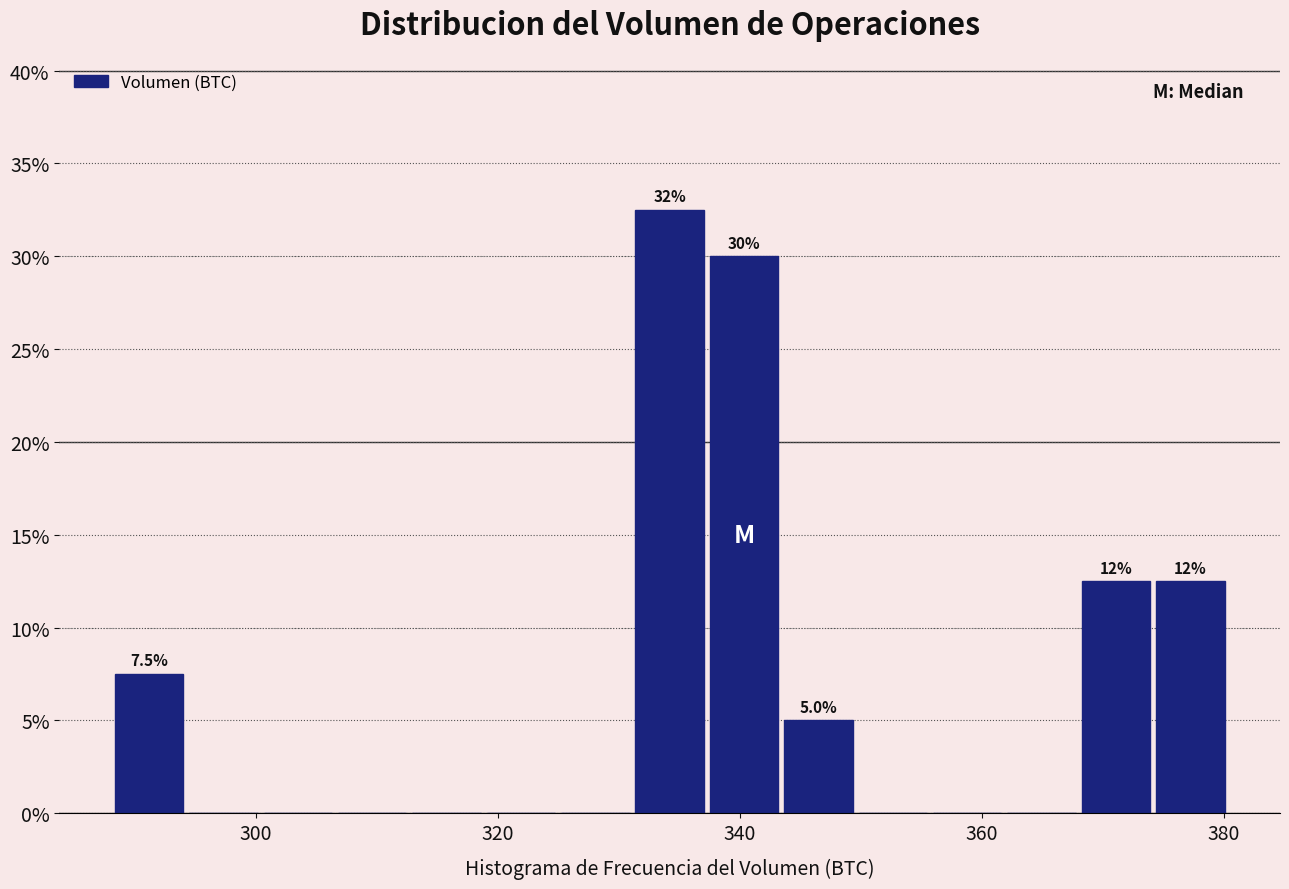

Read against the x-axis, roughly where is the centre of the tallest bar?

334